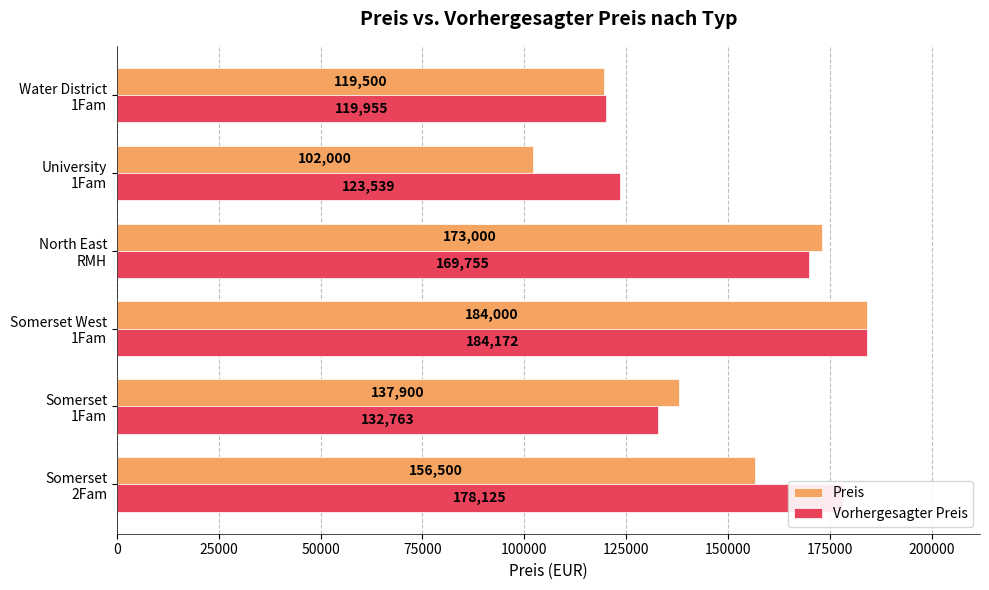

Which series has the largest range (max minus min)?

Preis